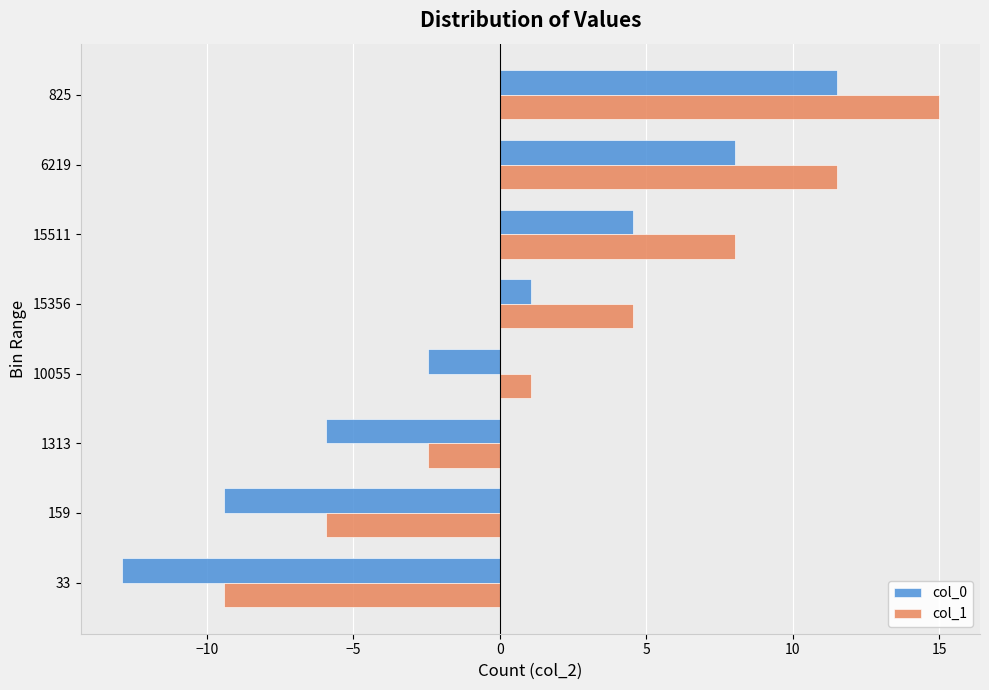

How many data points in col_0 are above 1?

4